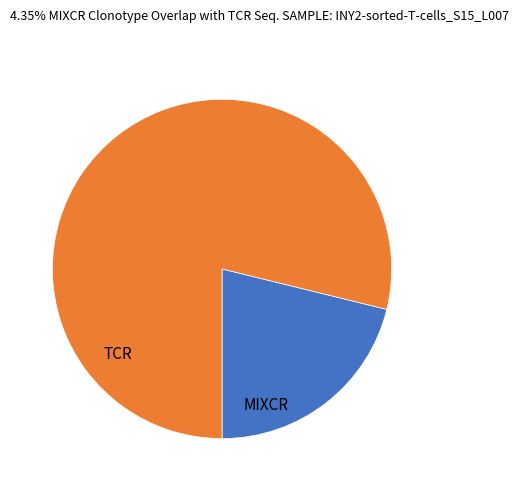

Does any single category account for the majority?

Yes